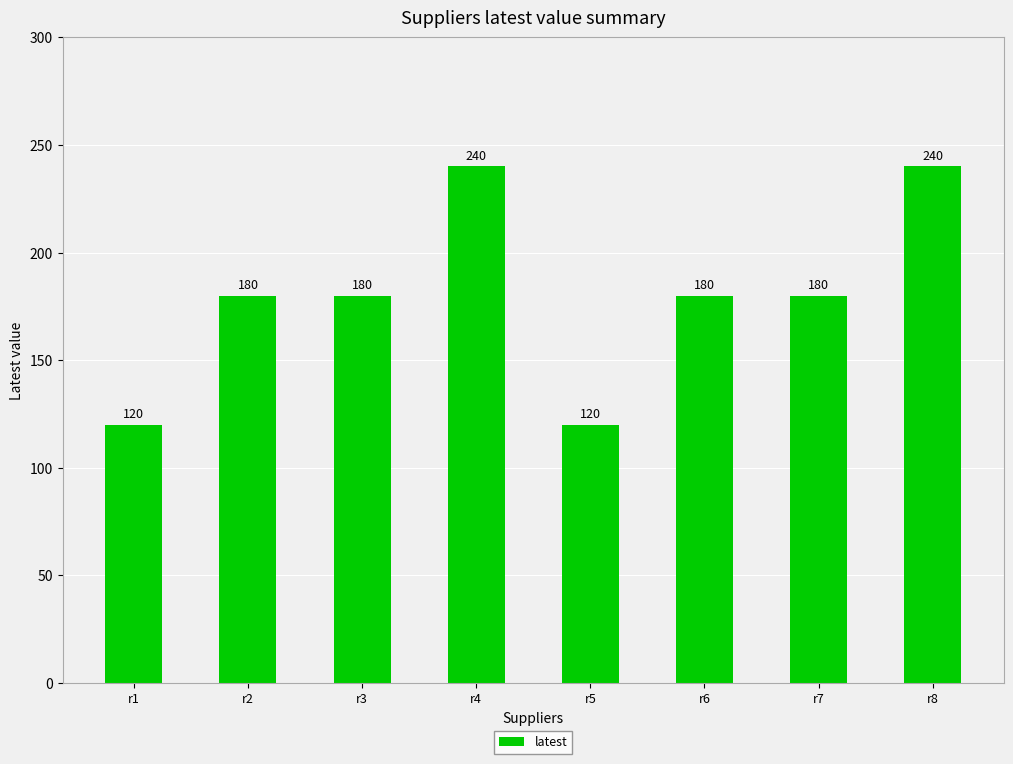

Does the chart contain any negative values?

No